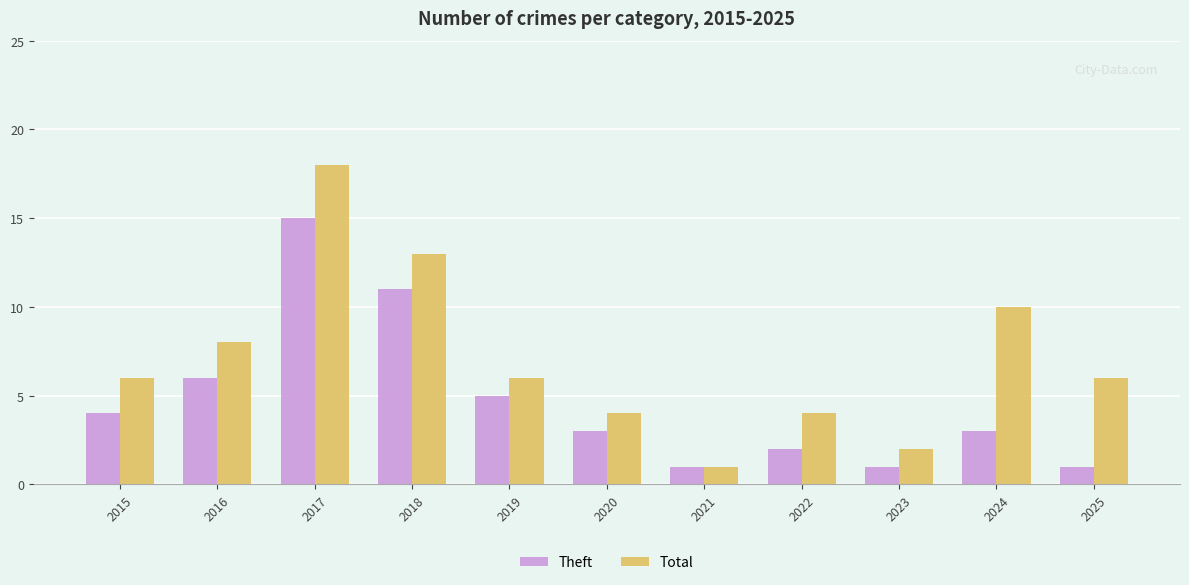

At which label does Total reach its peak?

2017